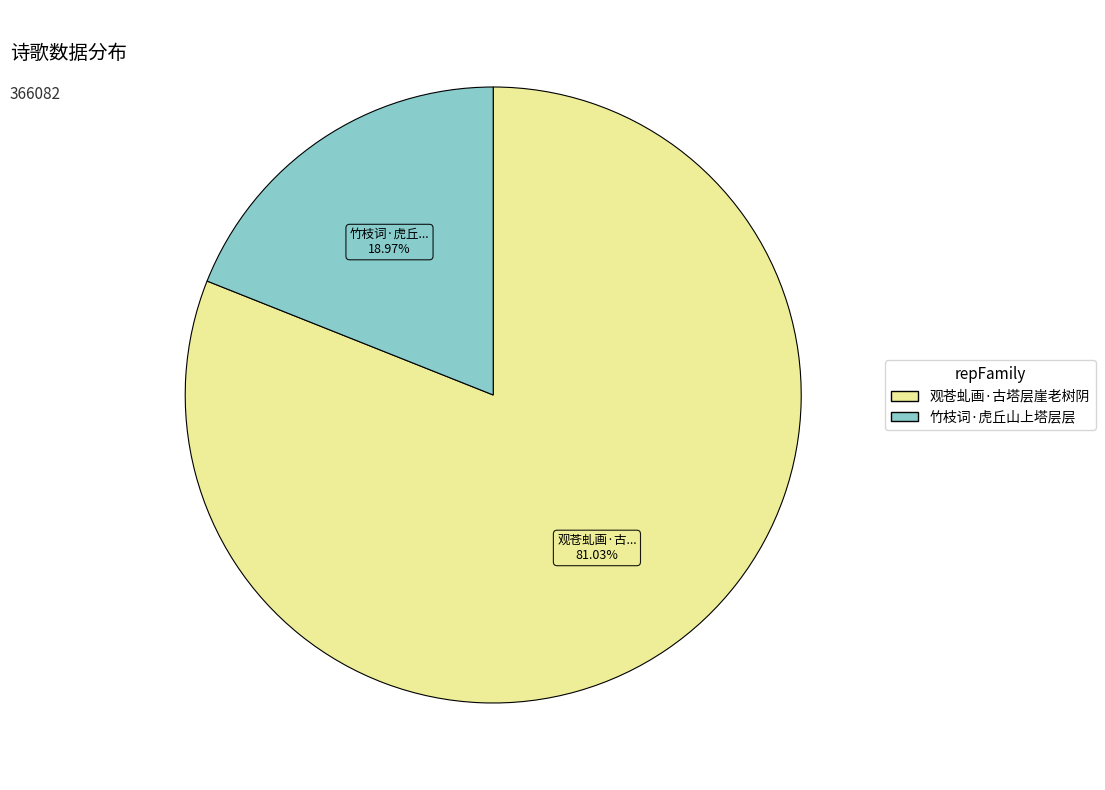

What is the largest slice in the pie chart?

观苍虬画·古塔层崖老树阴